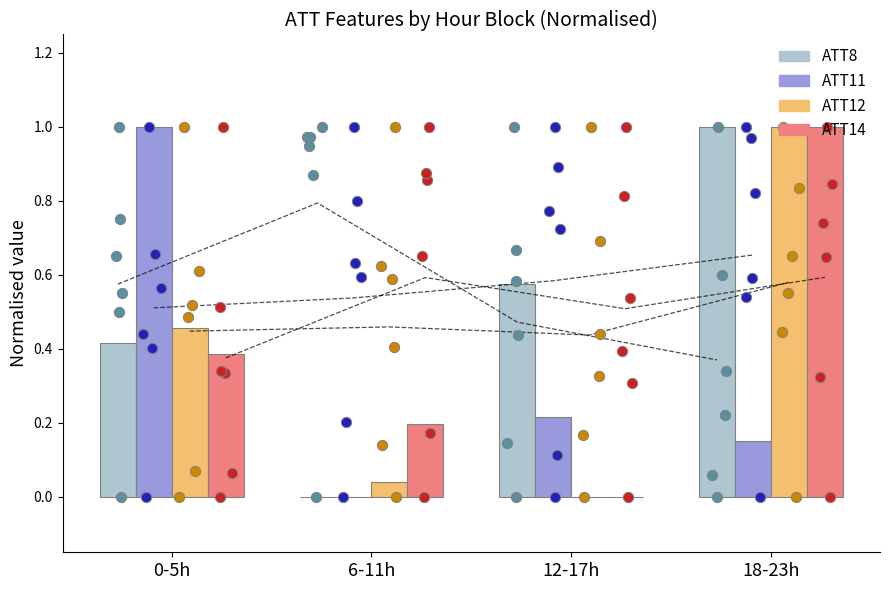

Is the value of ATT12 at 18-23h greater than the value of ATT14 at 18-23h?

No